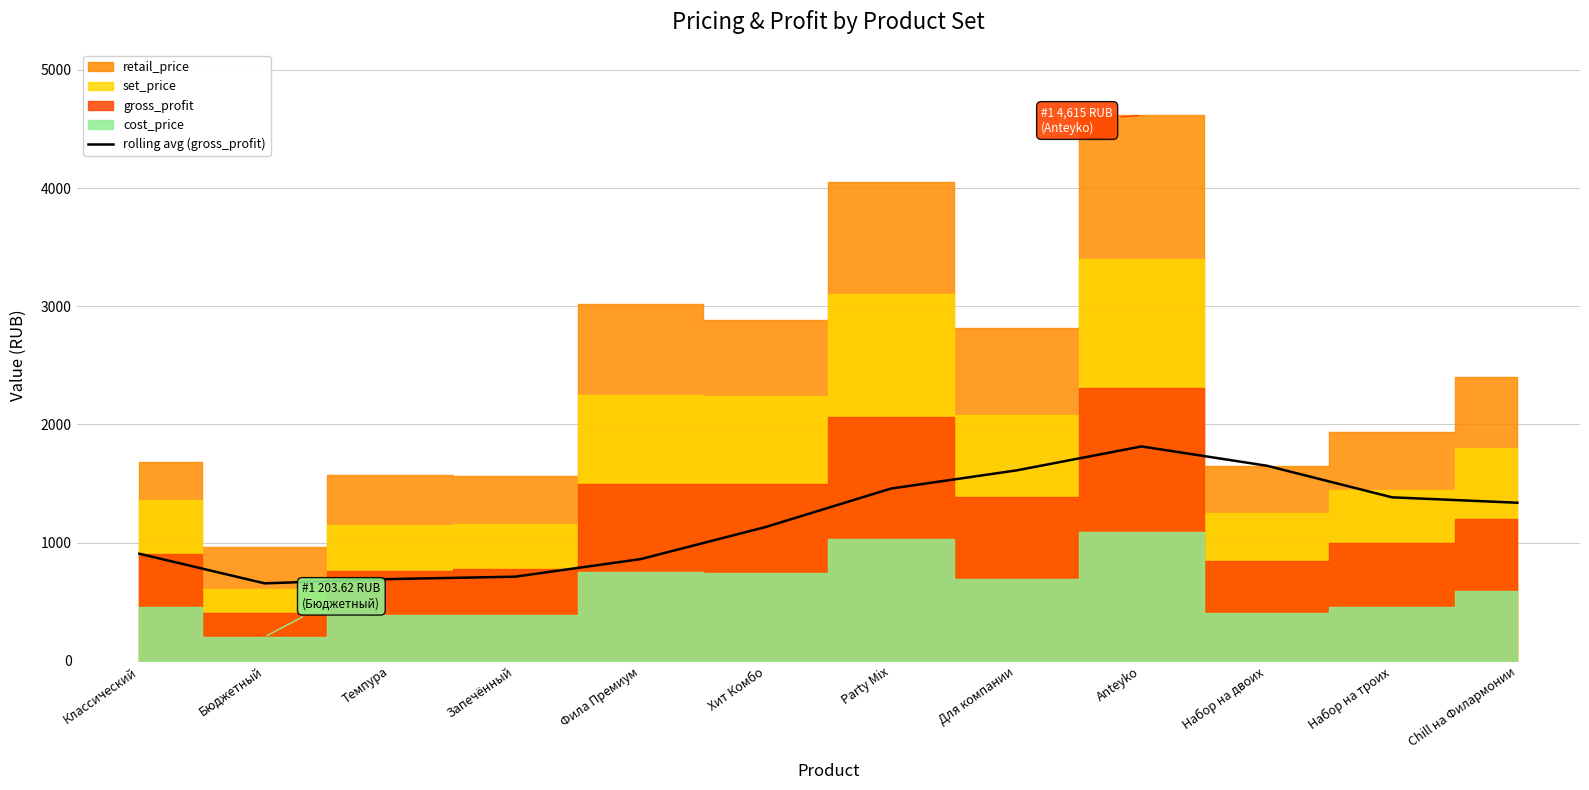

What value does the data have at Запечённый?

713.0